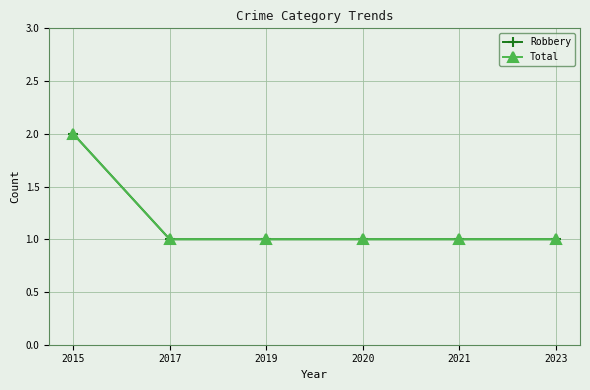

True or false: Total and Robbery cross at least once.

False